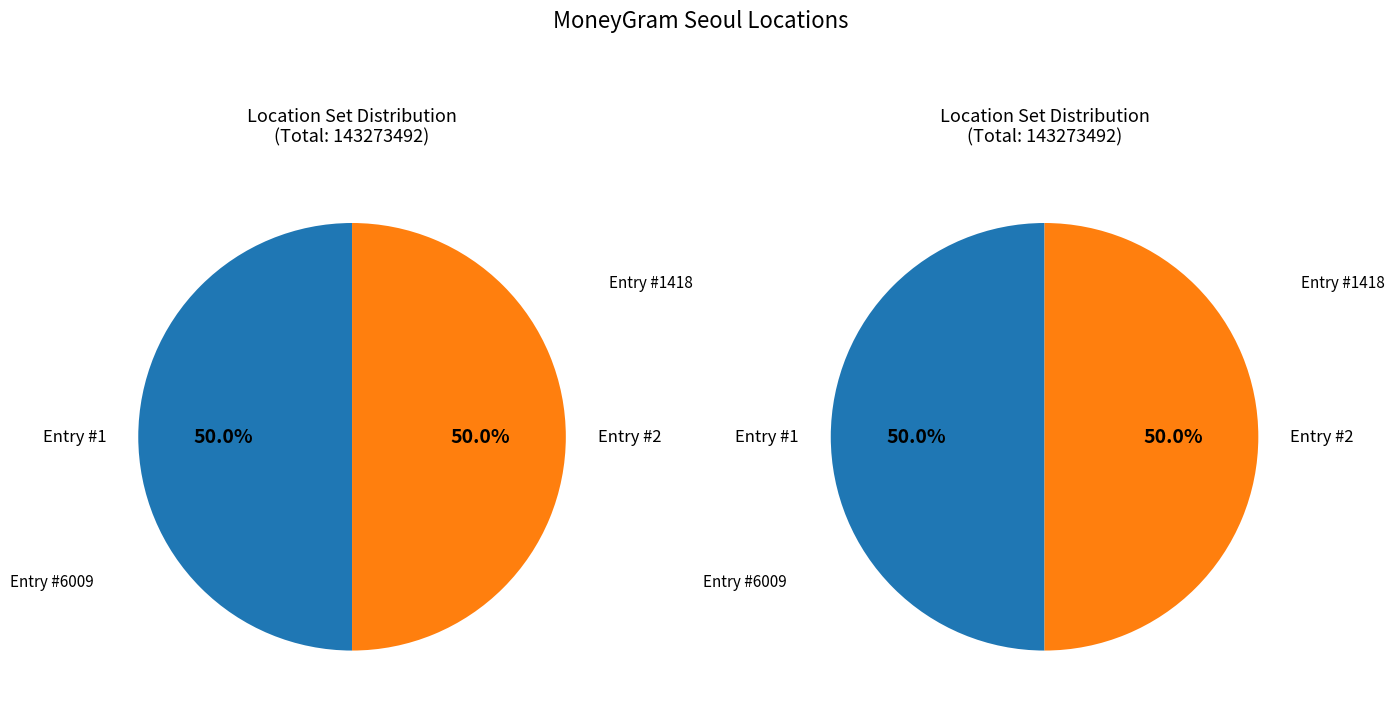

Is it true that MY WORLD EXPRESS - #6009 - SEOUL - HYUND is 50% of the pie?

True